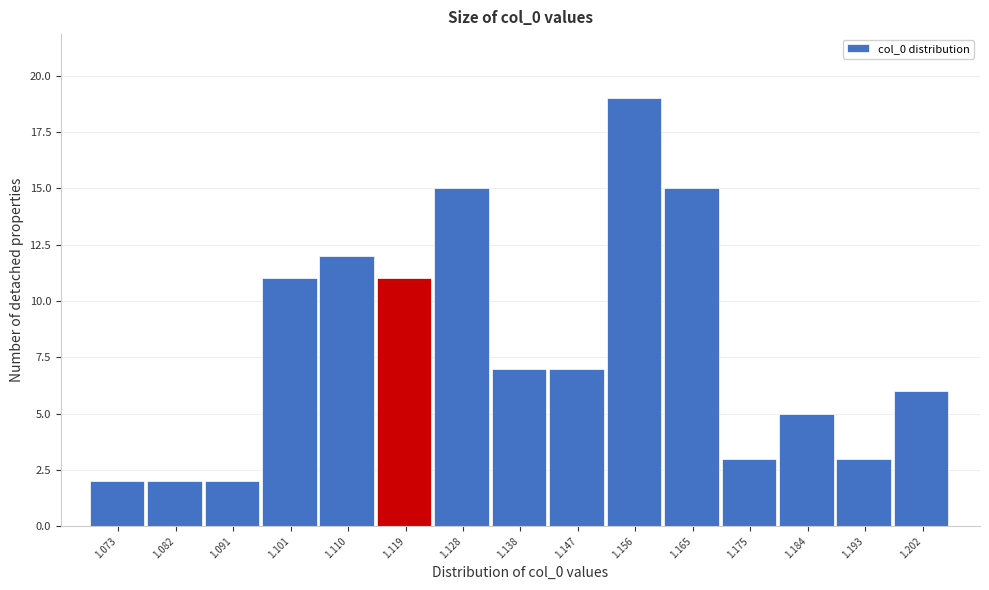

What is the height of the bar covering 1.179 to 1.189 on the x-axis? Neither the bar edges nor the heights are printed on the chart, so give them approximately, as read against the axes.

5